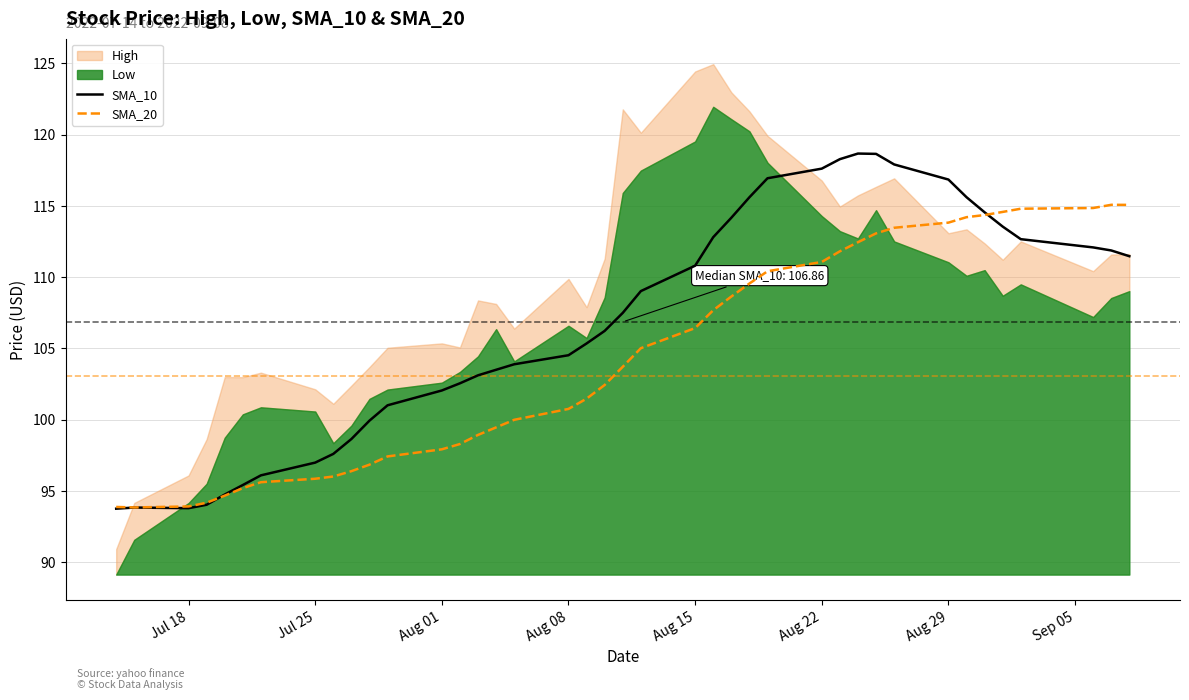

Which series ends up on top after the final intersection of SMA_20 and SMA_10?

SMA_20